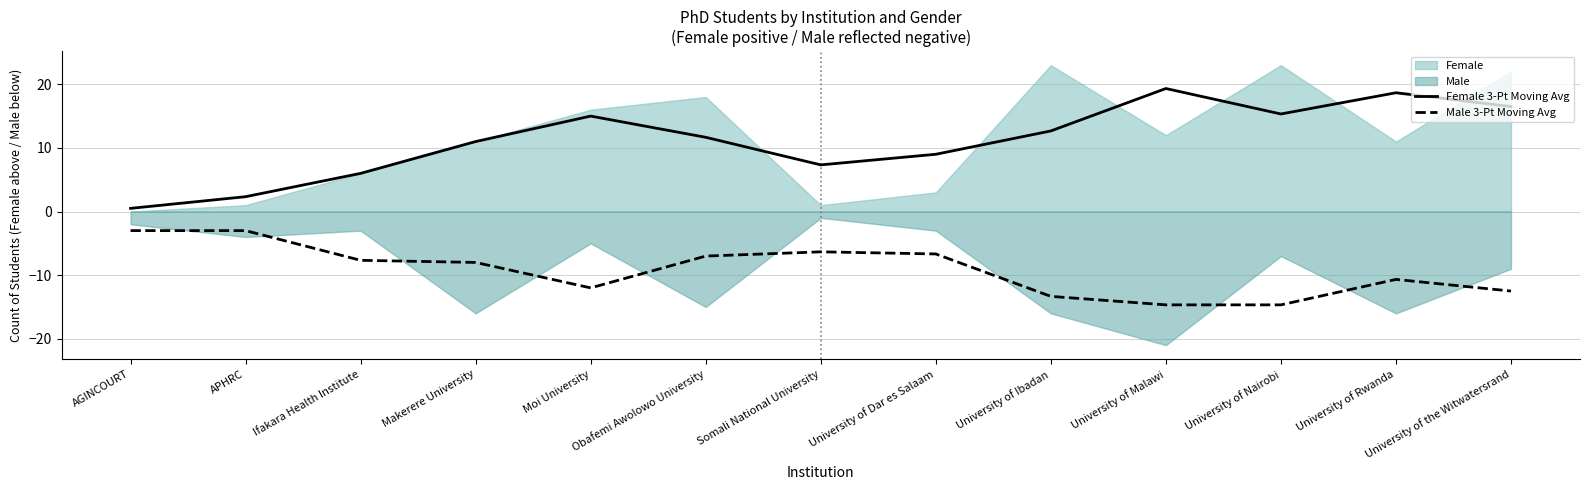

Is it true that Female 3-Pt Moving Avg equals 18.7 at University of Rwanda?

True